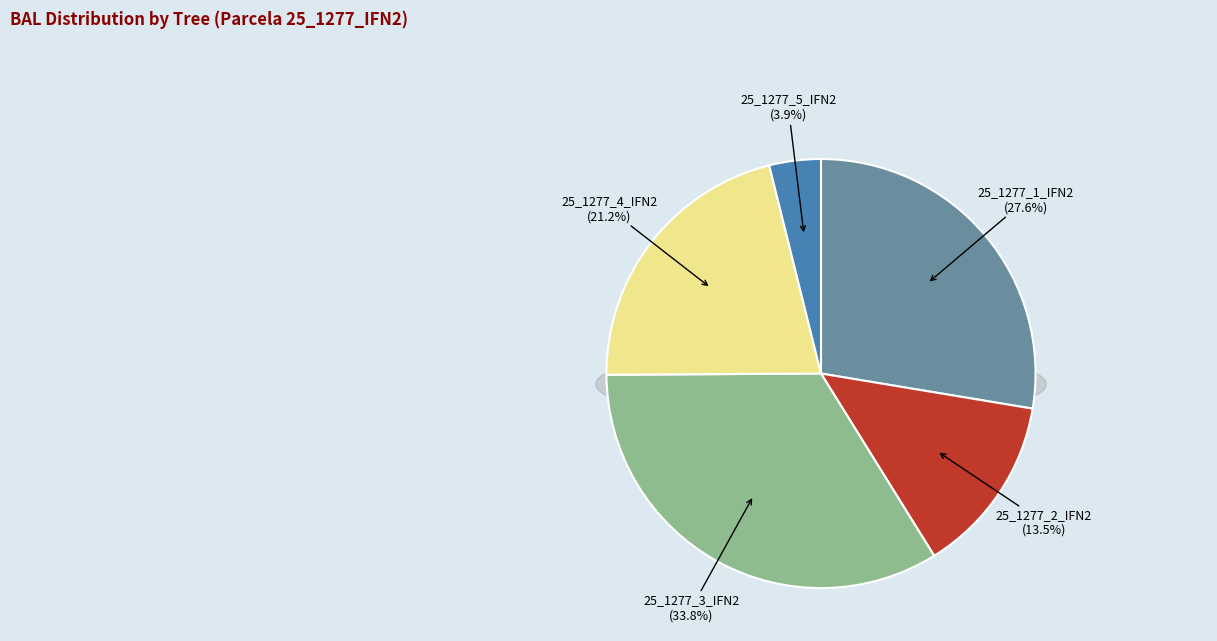

Does 25_1277_4_IFN2 account for over 50% of the chart?

No